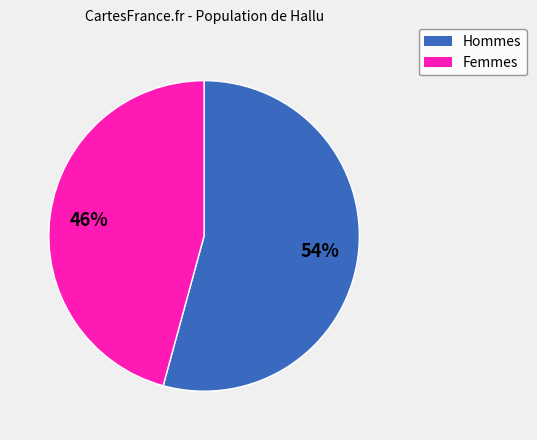

To the nearest percent, what is the difference between the largest and smallest slice percentages?

8%